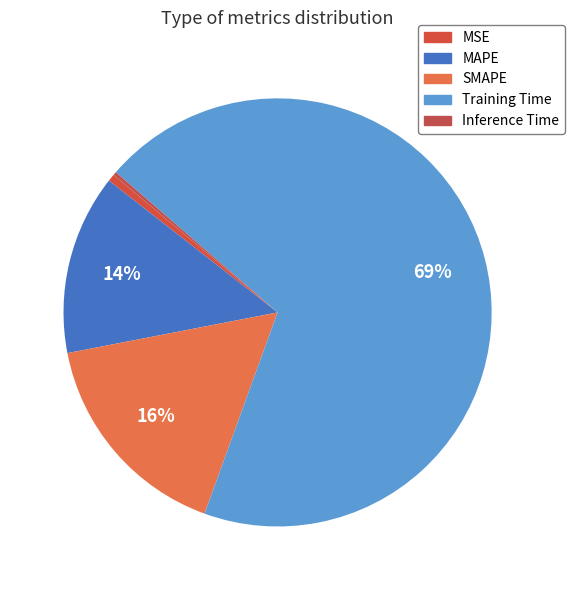

To the nearest percent, what percentage of the pie is Training Time?

69%